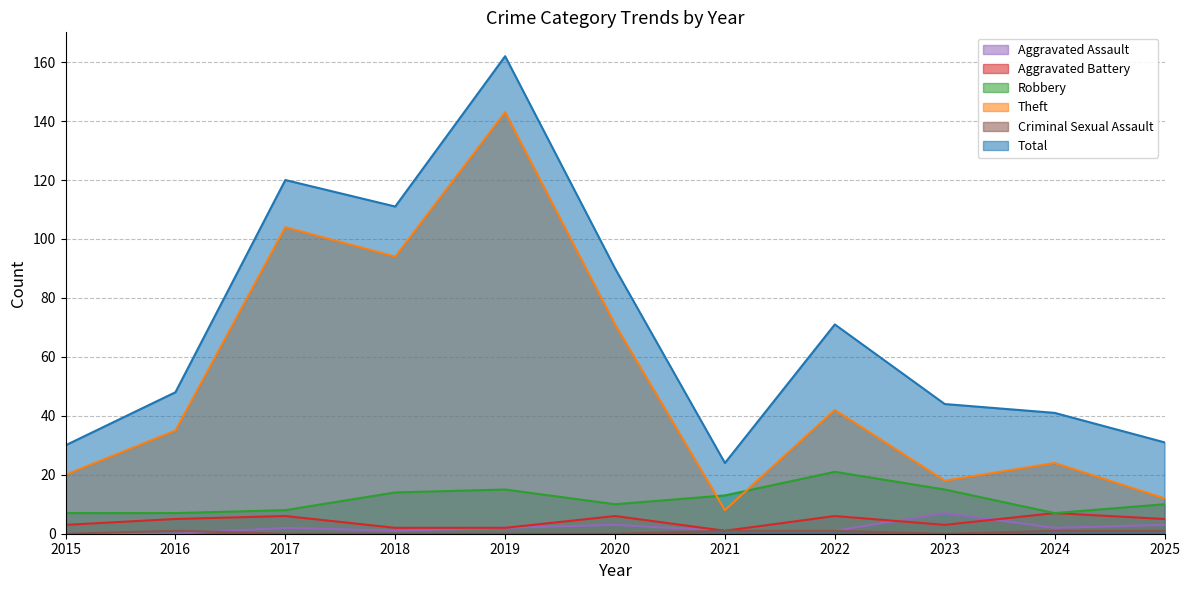

At how many categories does at least one series exceed 64?

5